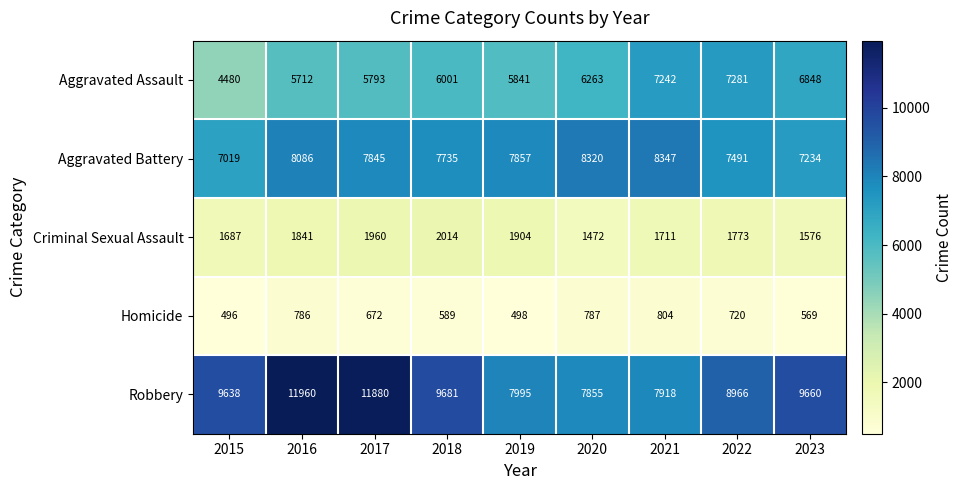

How many categories are shown in the chart?

9